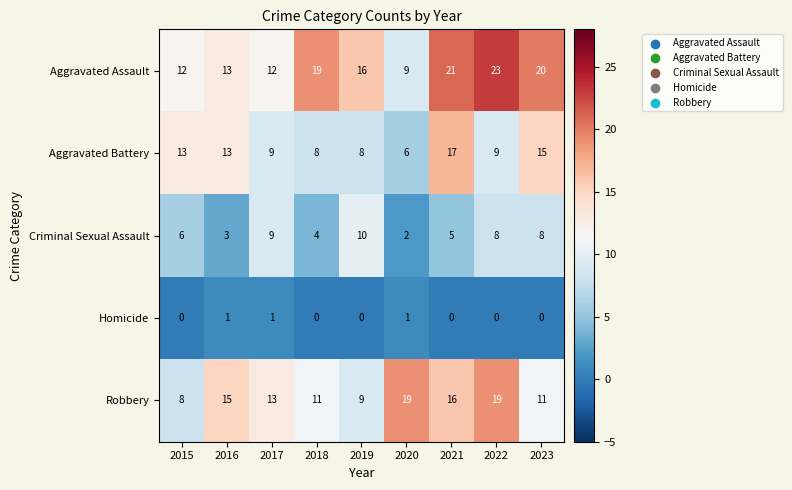

How many series are shown in this chart?

5